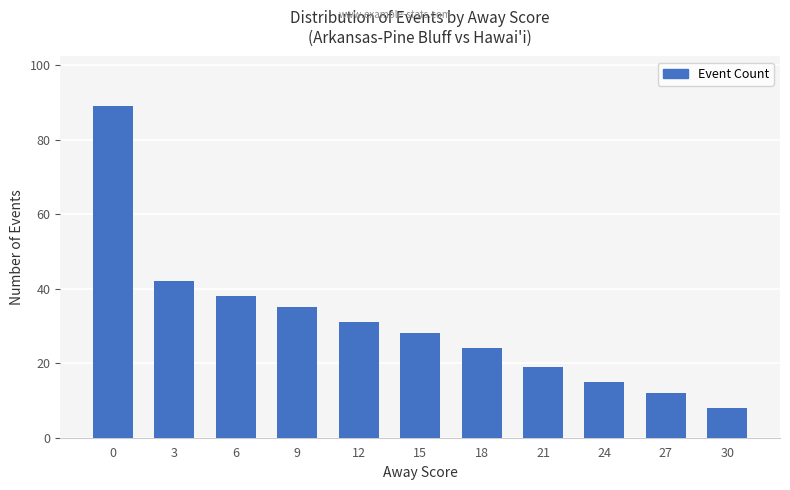

What is the sum of all values?

341